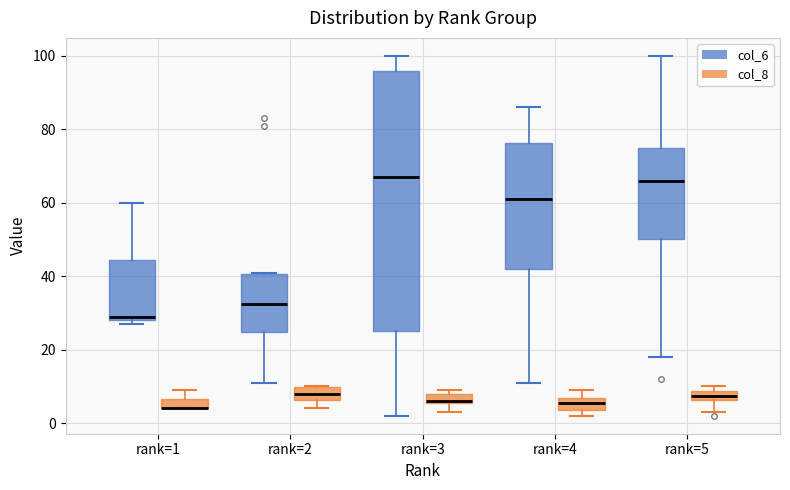

Where does the lower whisker of the box for rank=4 (col_6) end on the y-axis? The values are not printed on the chart, so give them approximately, as read against the axis.

12